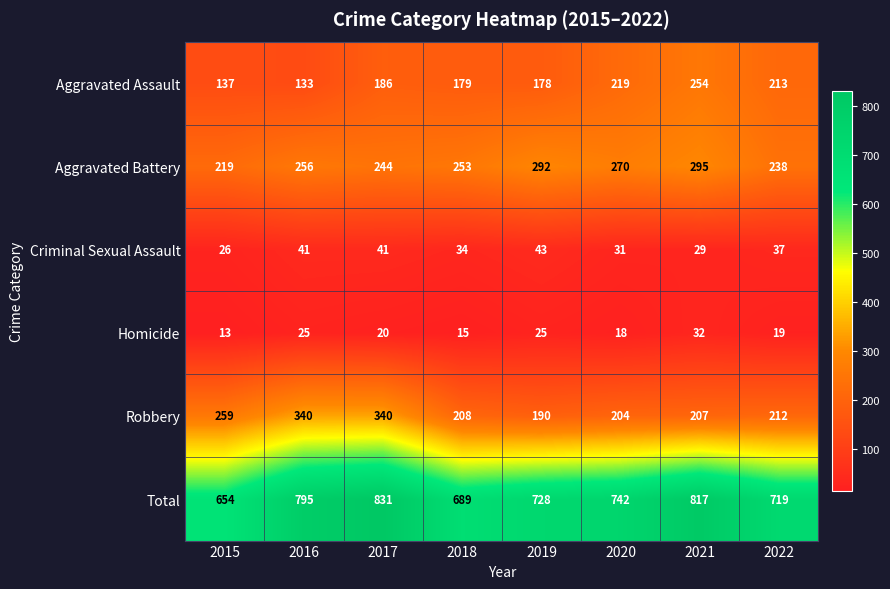

Read the Aggravated Assault value at 2021.

254